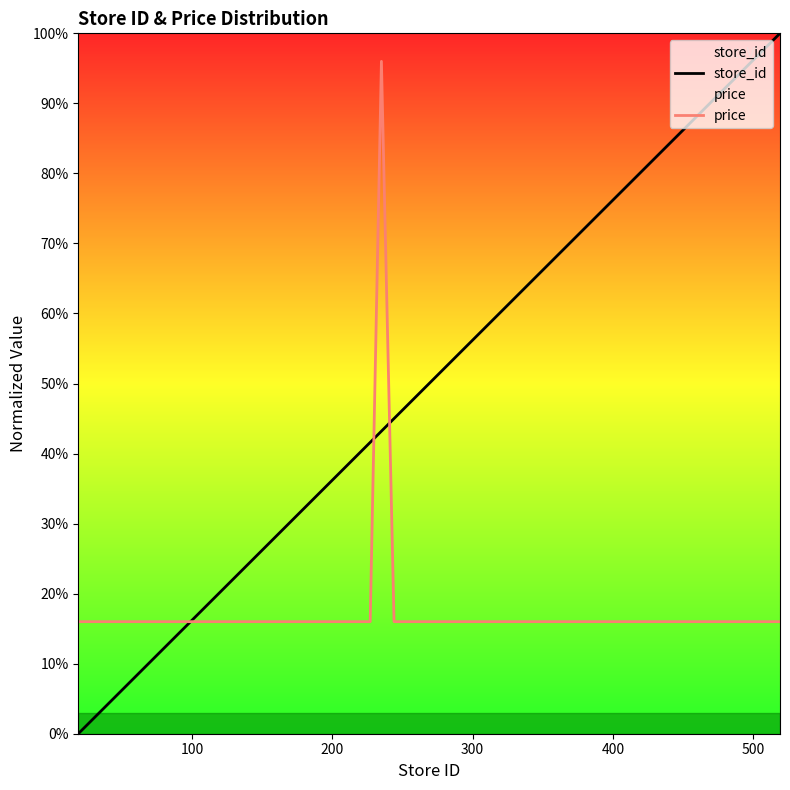

True or false: store_id has more than 0 interior local peaks.

False